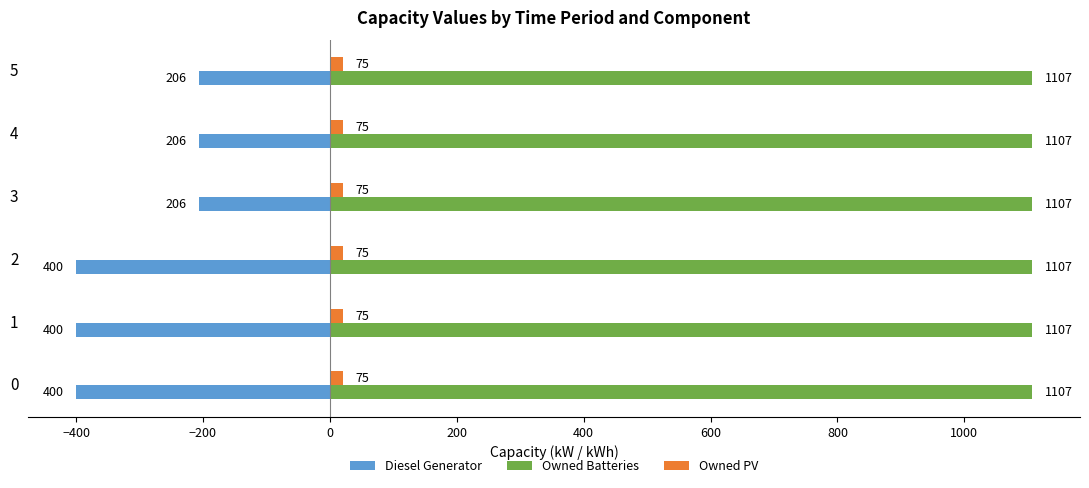

What are all the series names shown in the legend?

Diesel Generator, Owned Batteries, Owned PV